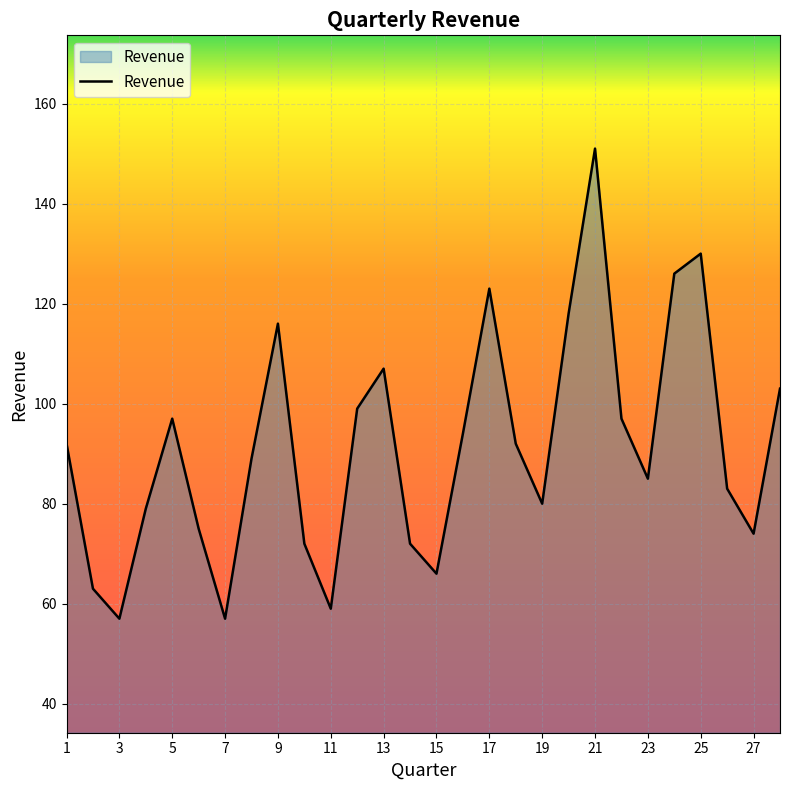

What is the difference between the maximum and minimum values?

94